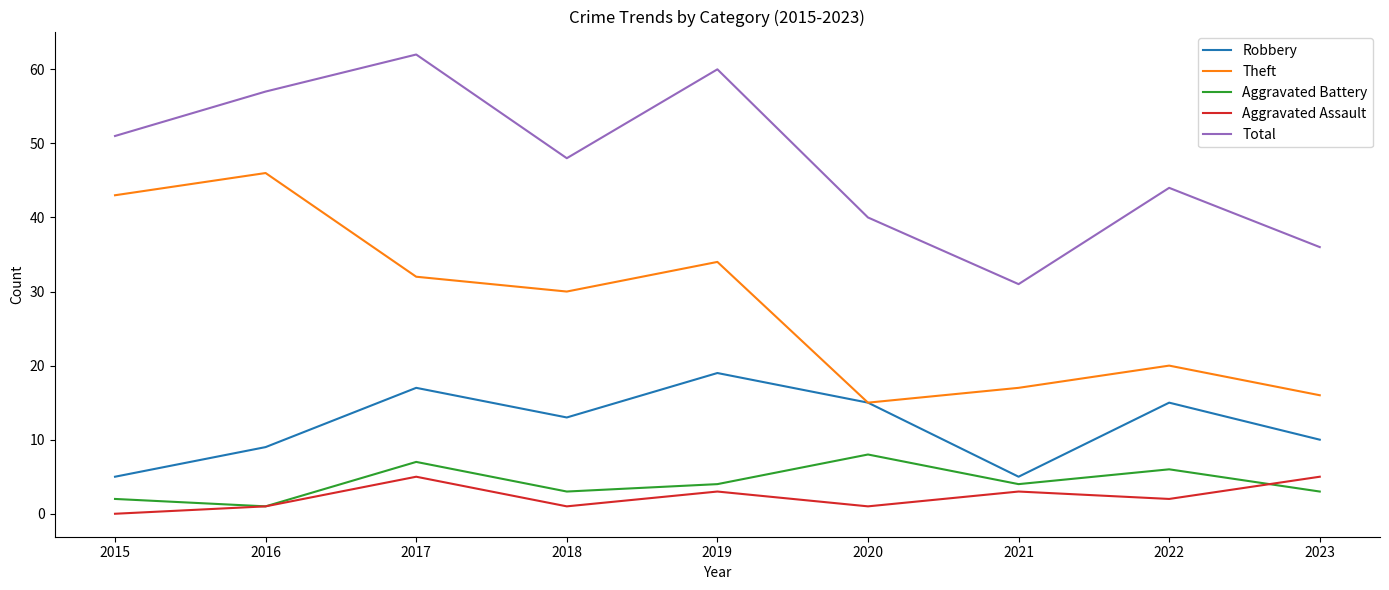

How many distinct data groups are displayed?

5